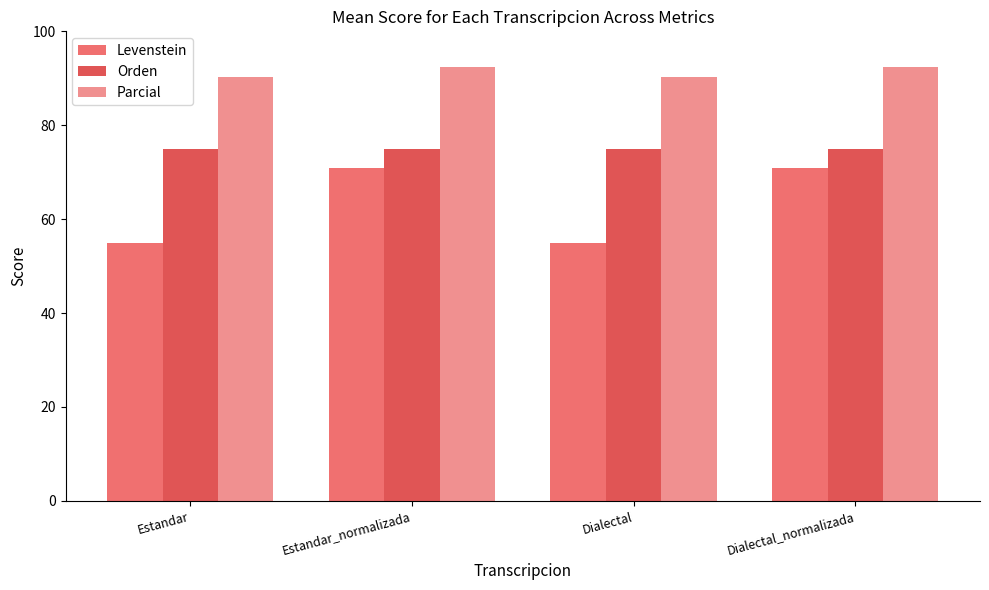

Rank the series at Estandar_normalizada from lowest to highest value.

Levenstein, Orden, Parcial